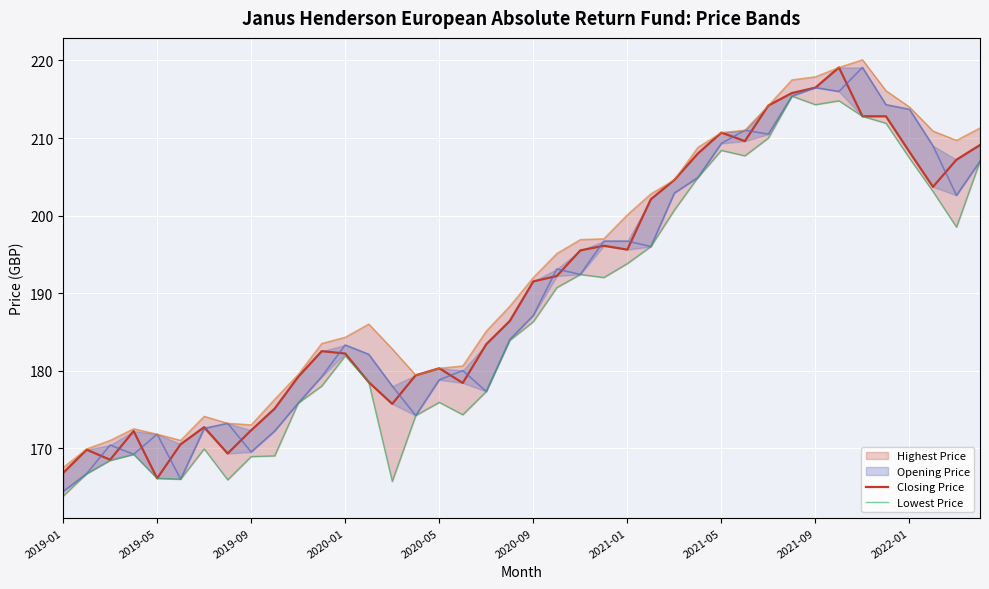

What is the total value across all series at 25?

796.9